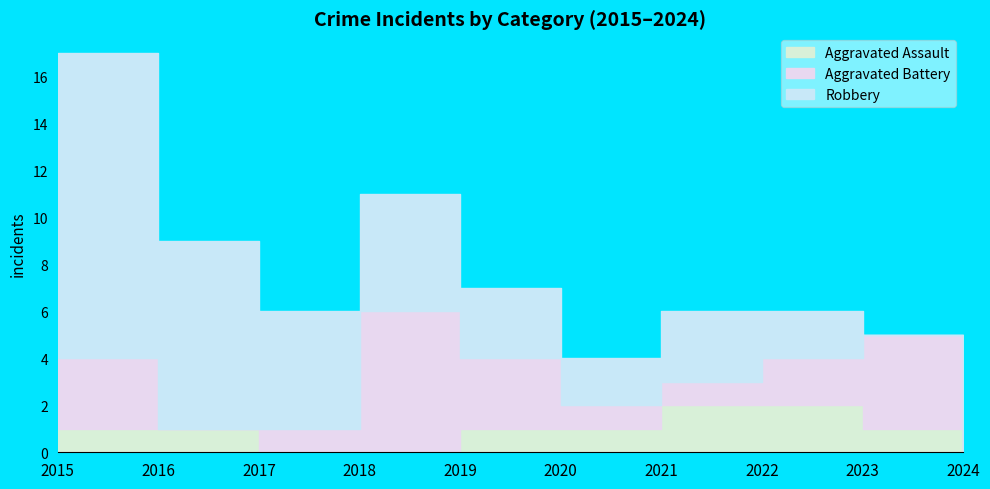

The Aggravated Battery series shows 4 at 2023. True or false?

True